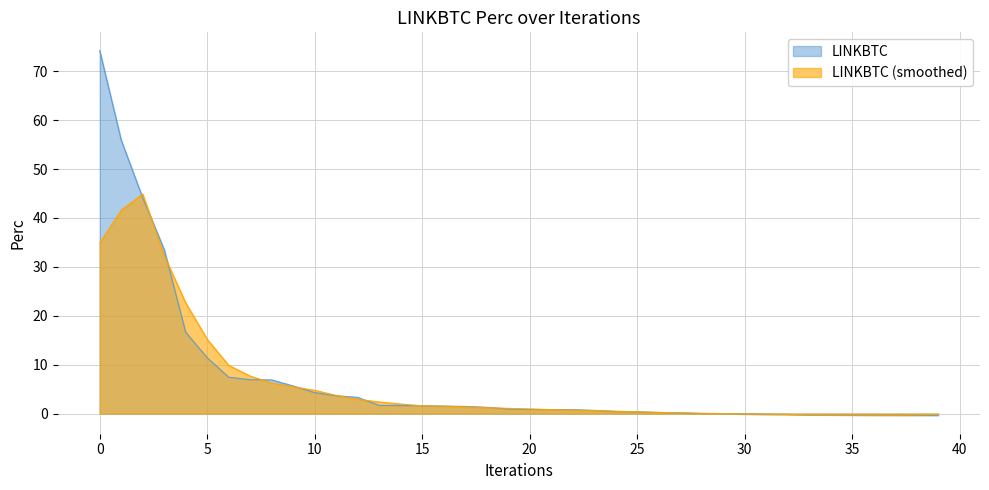

List the series in order of their peak value, highest first.

LINKBTC, LINKBTC (smoothed)